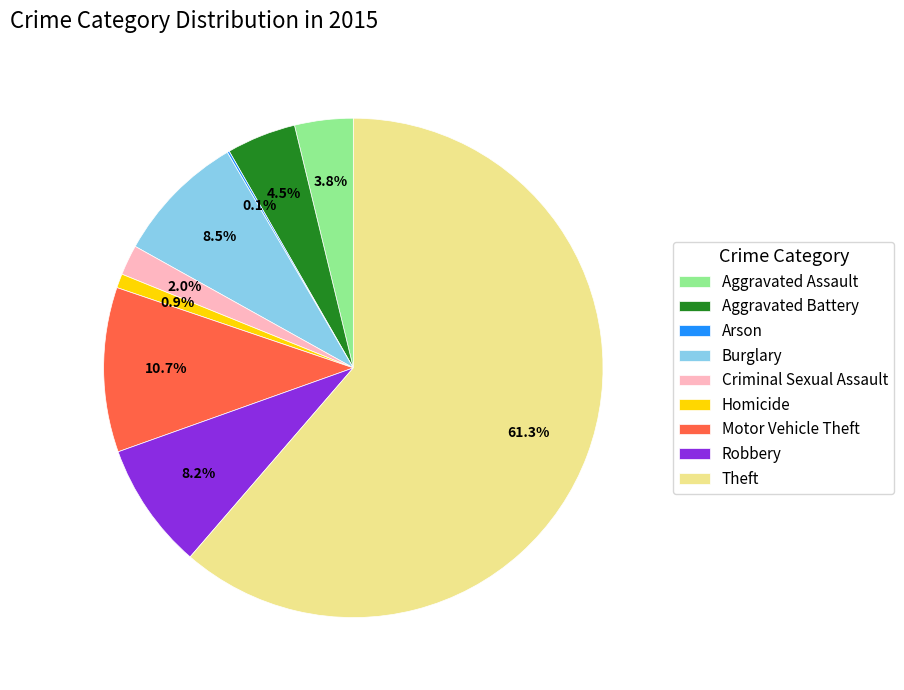

How much of the chart is everything except Criminal Sexual Assault?

98.0%